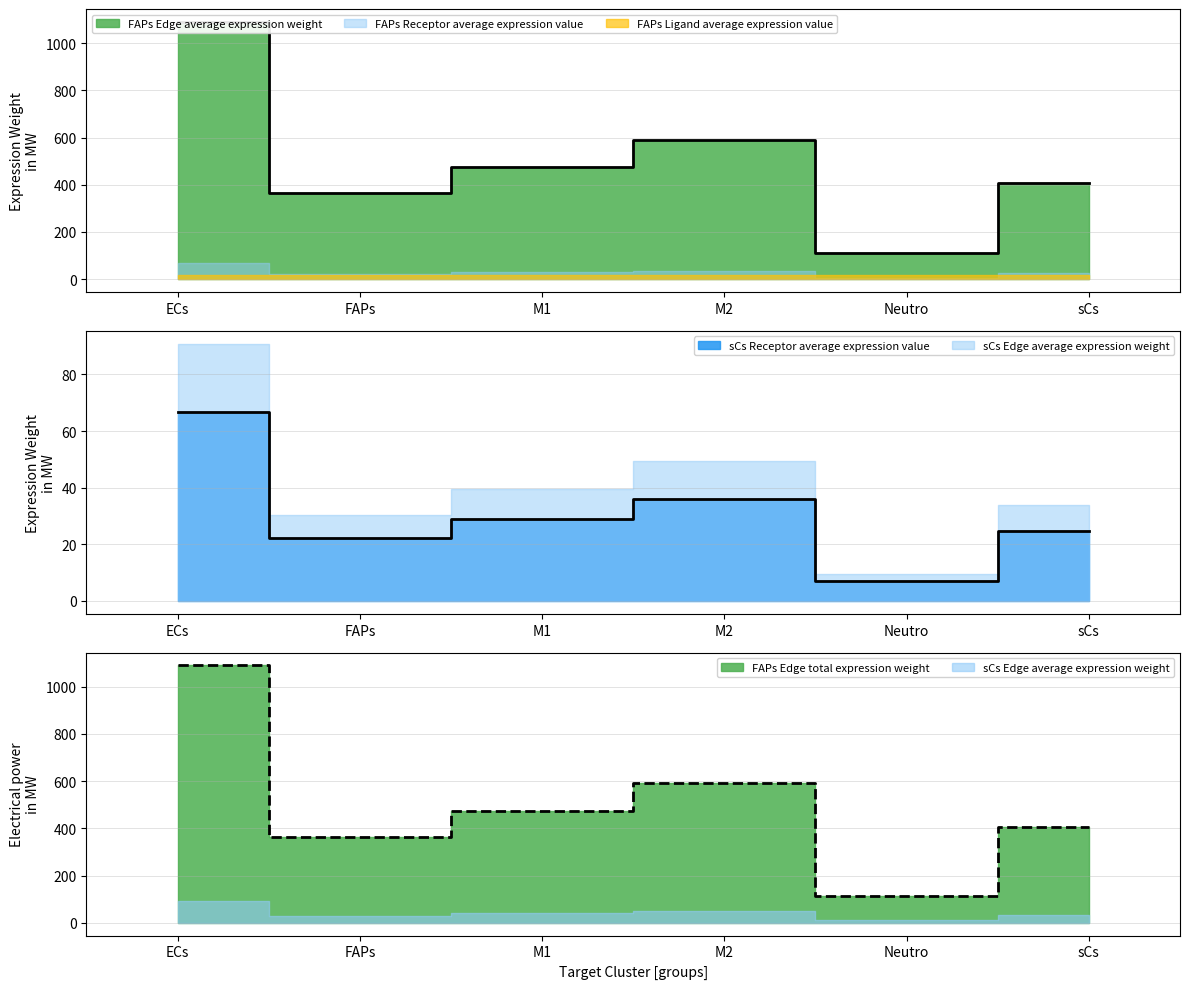

True or false: FAPs Edge total expression weight and FAPs Edge average expression weight cross at least once.

False